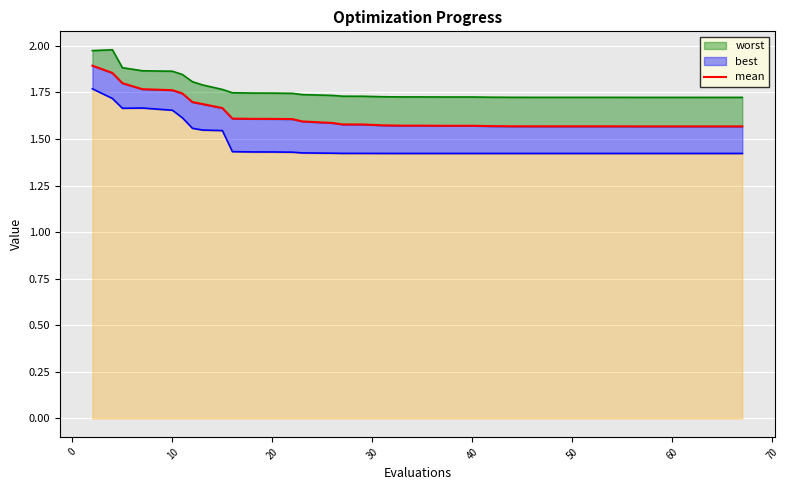

The value at 60 is 1.7. True or false?

True